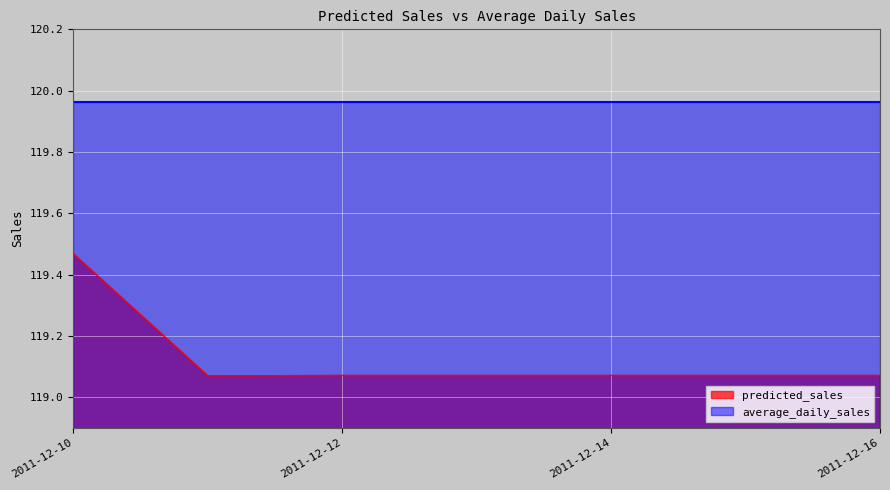

What is the value of the 4th point from the left?

119.1